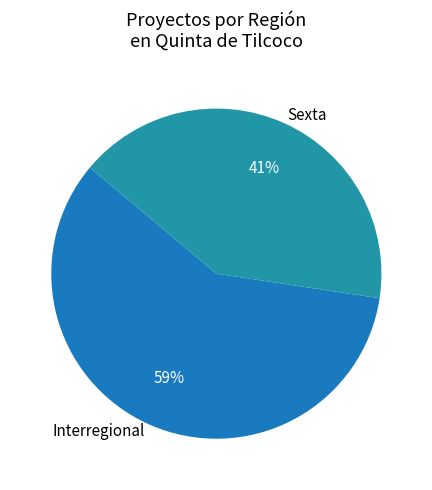

What percentage is the Interregional slice, to the nearest percent?

59%